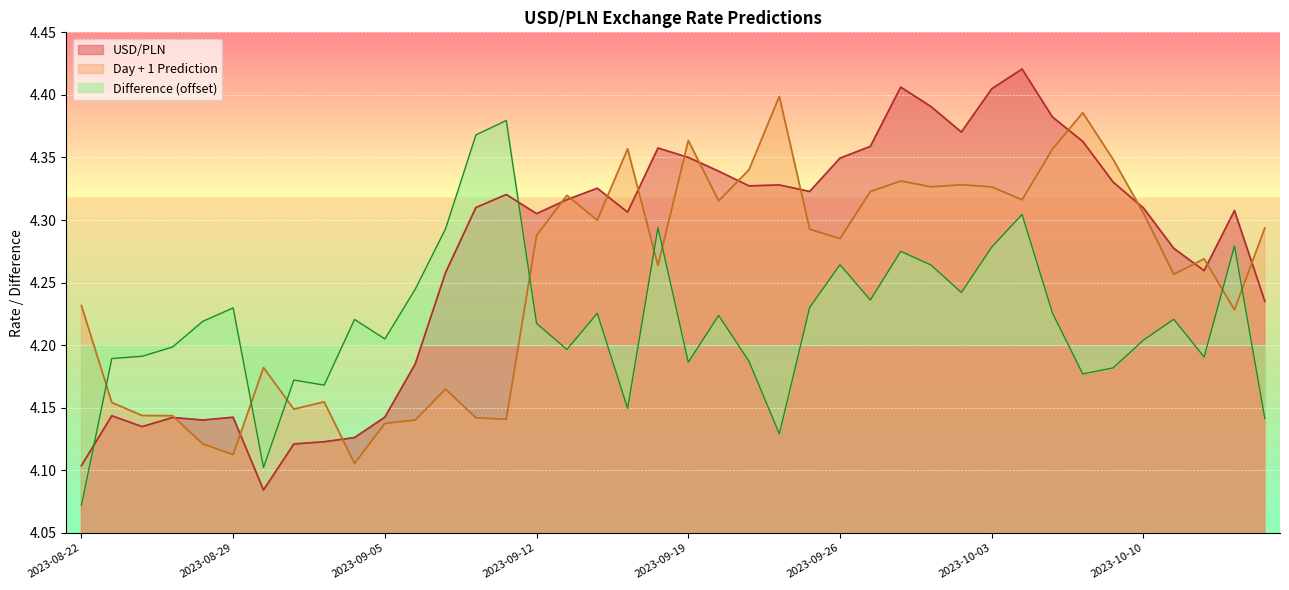

How many intersections are there between Difference and Day + 1 Prediction?

8